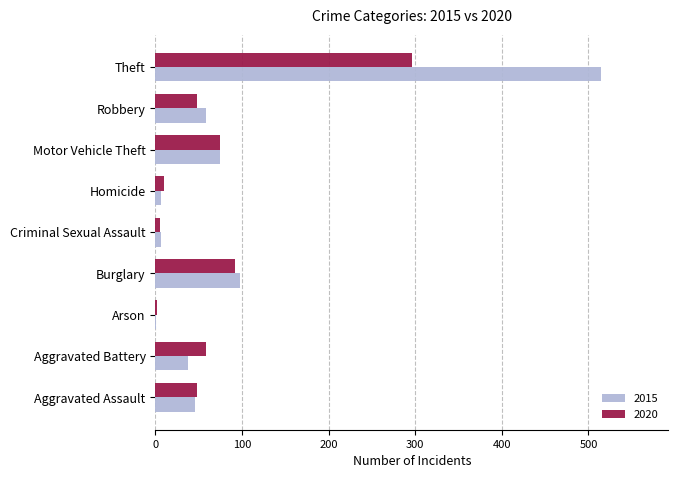

At which label is 2020 closest to 149?

Burglary